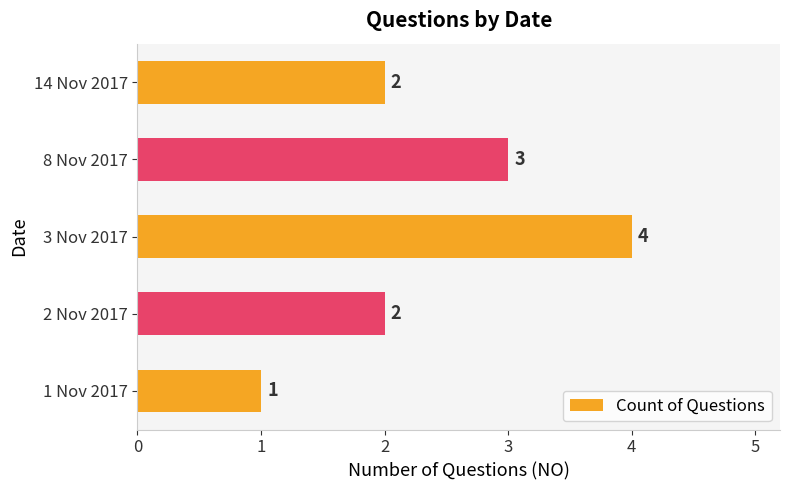

What is the smallest value displayed?

1